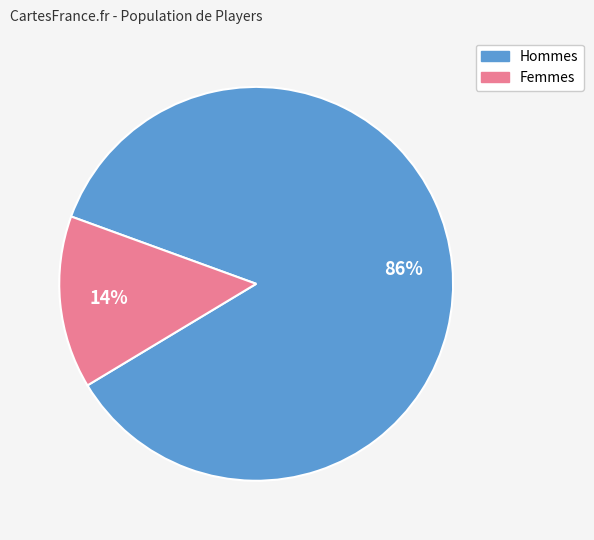

To the nearest percent, what is the average slice percentage?

50%